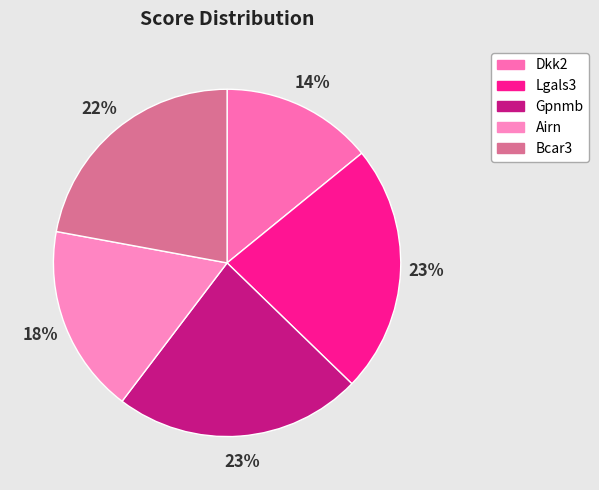

How many slices are in this pie chart?

5